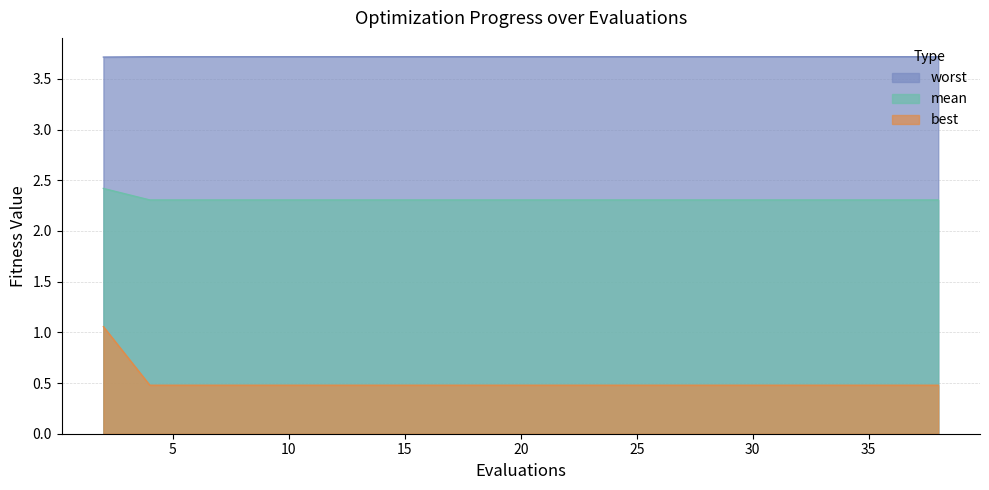

What is the value of the worst point at the 11th from the left?

3.7